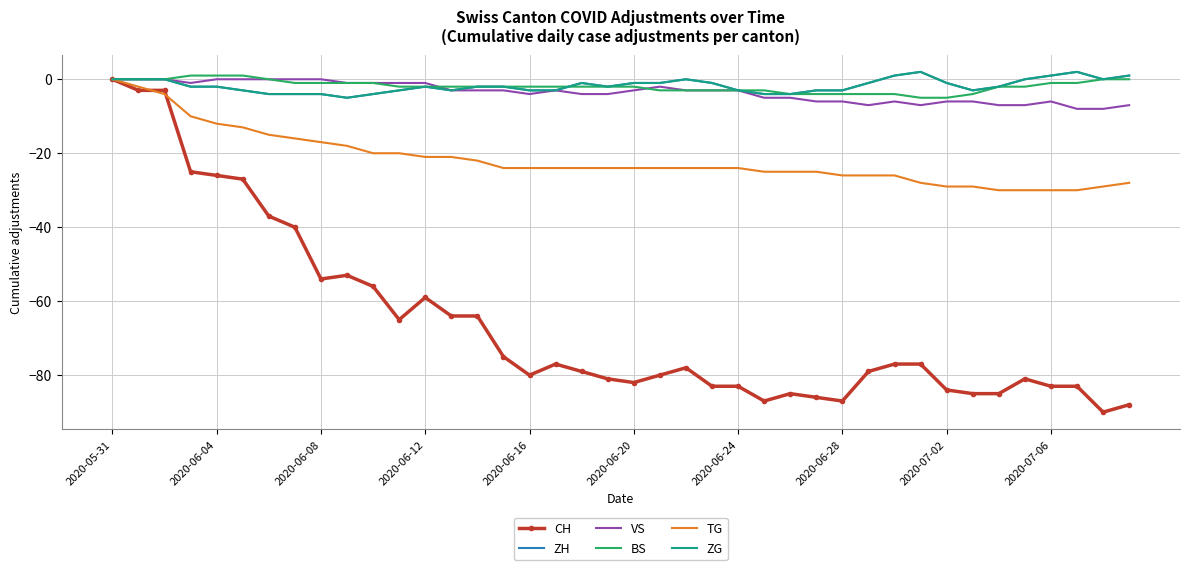

Which series has the widest spread of values?

CH